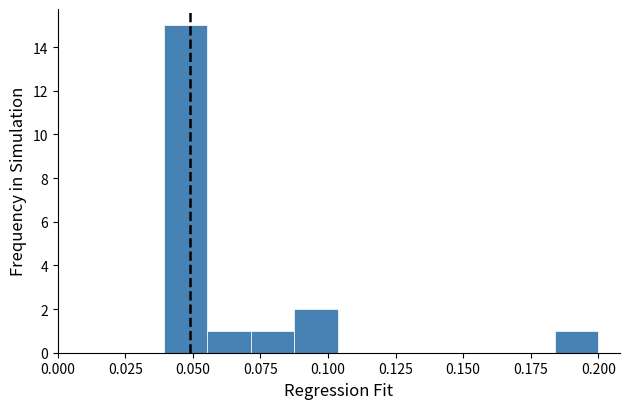

Around what value on the x-axis is the tallest bar? Give the approximate position of its centre, as read against the axis.

0.045